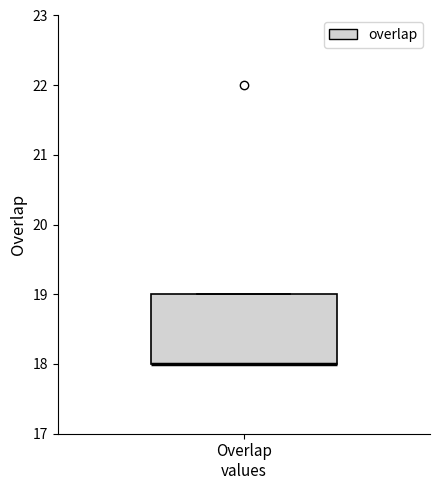

Read this box plot against the y-axis: the position of the median line, the range covered by the box, and the ends of both whiskers. The values are not printed on the chart, so give them approximately, as read against the axis.

median 18 (drawn on the box's lower edge), box 18 to 19, whiskers 18 to 19